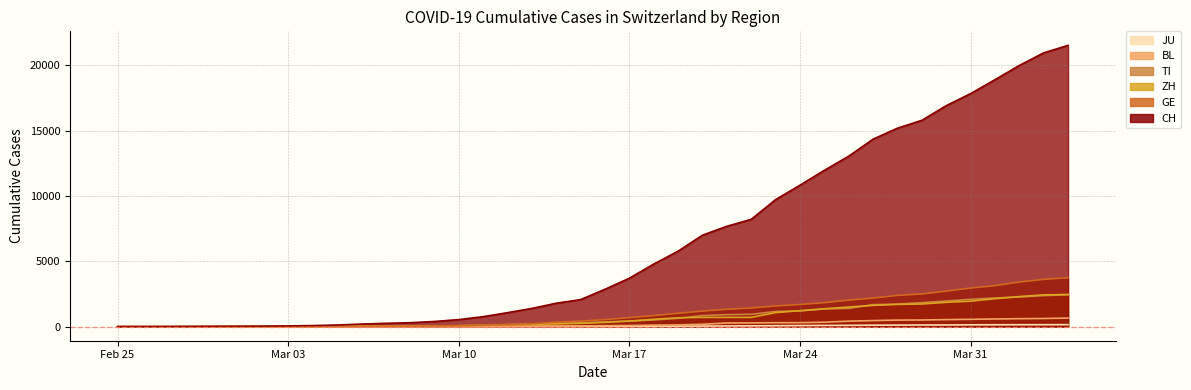

Rank the series by their maximum value, from highest to lowest.

CH, GE, ZH, TI, BL, JU